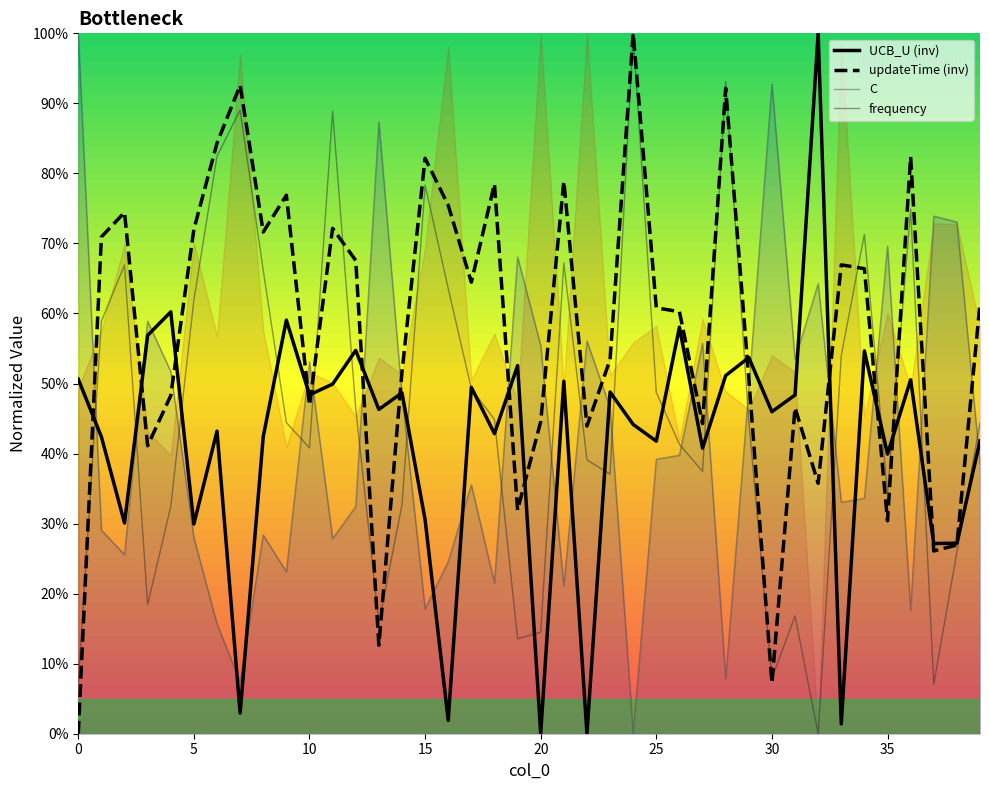

How many intersections are there between frequency and updateTime?

11